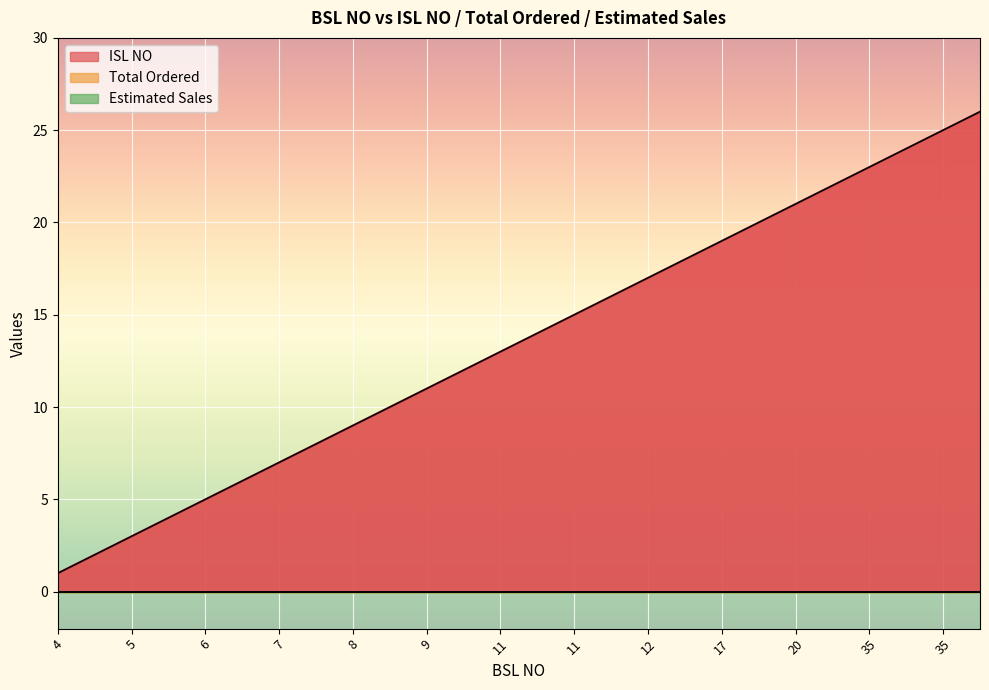

At which category does the chart reach its peak across all series?

35